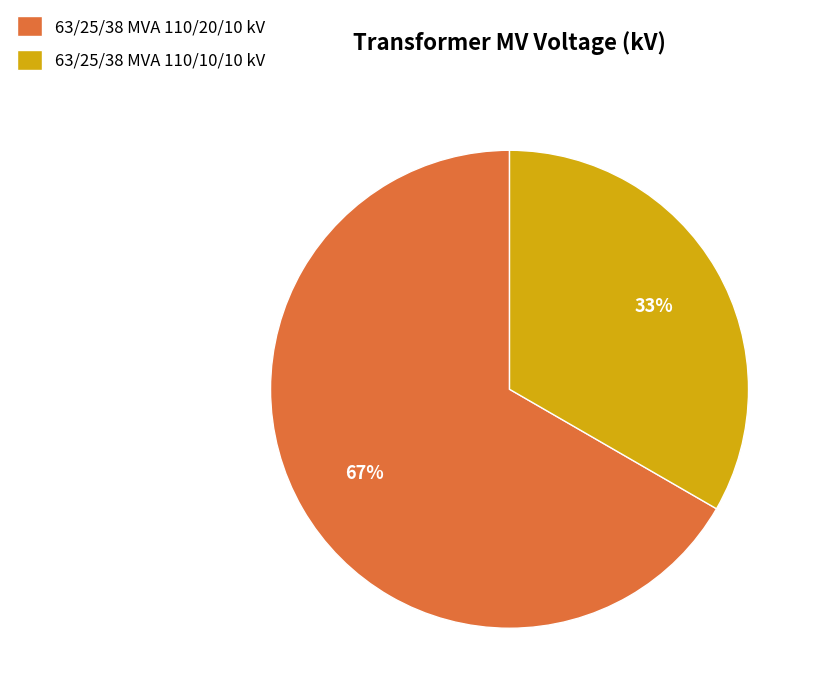

Between 63/25/38 MVA 110/20/10 kV and 63/25/38 MVA 110/10/10 kV, which is larger?

63/25/38 MVA 110/20/10 kV